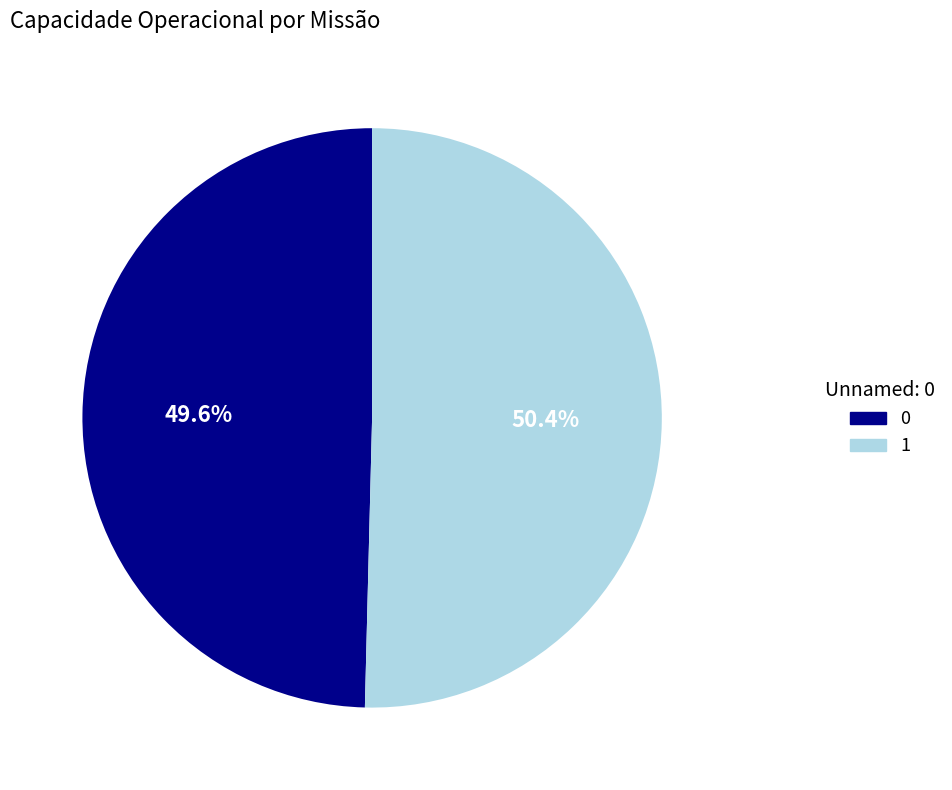

Combined, do 1 and 0 account for over 50%?

Yes